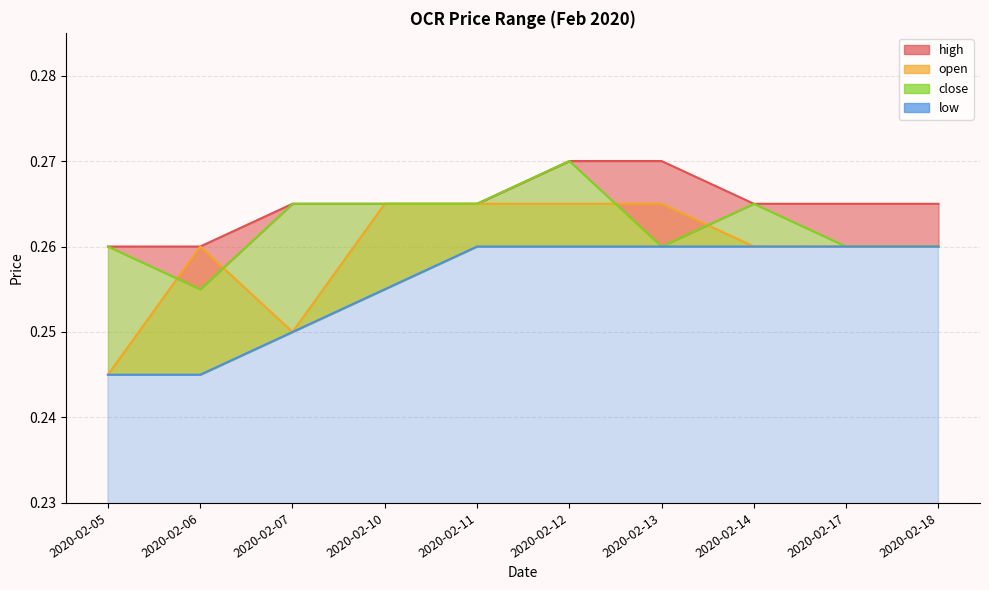

Between 2020-02-12 and 2020-02-10, which is larger?

2020-02-12